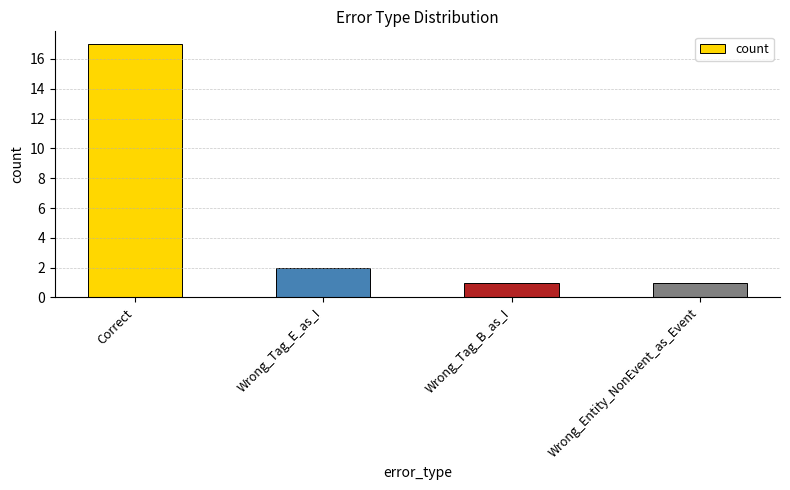

Which category has the highest value across all series?

Correct